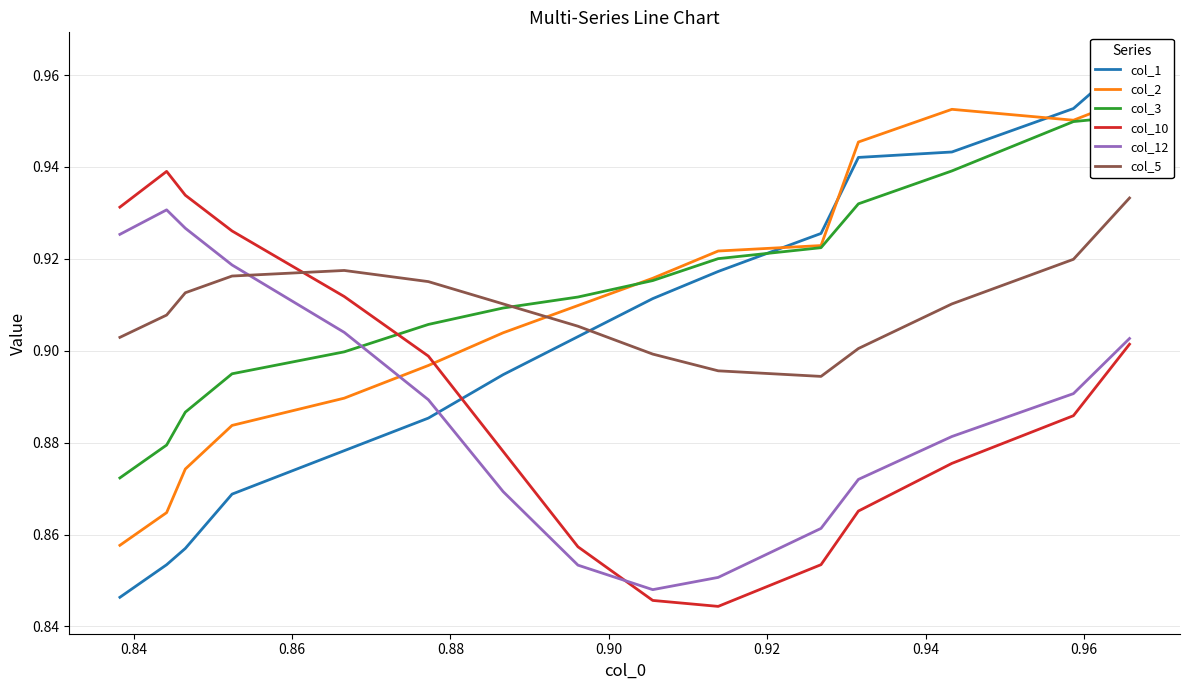

Which series ends up on top after the final intersection of col_2 and col_3?

col_2